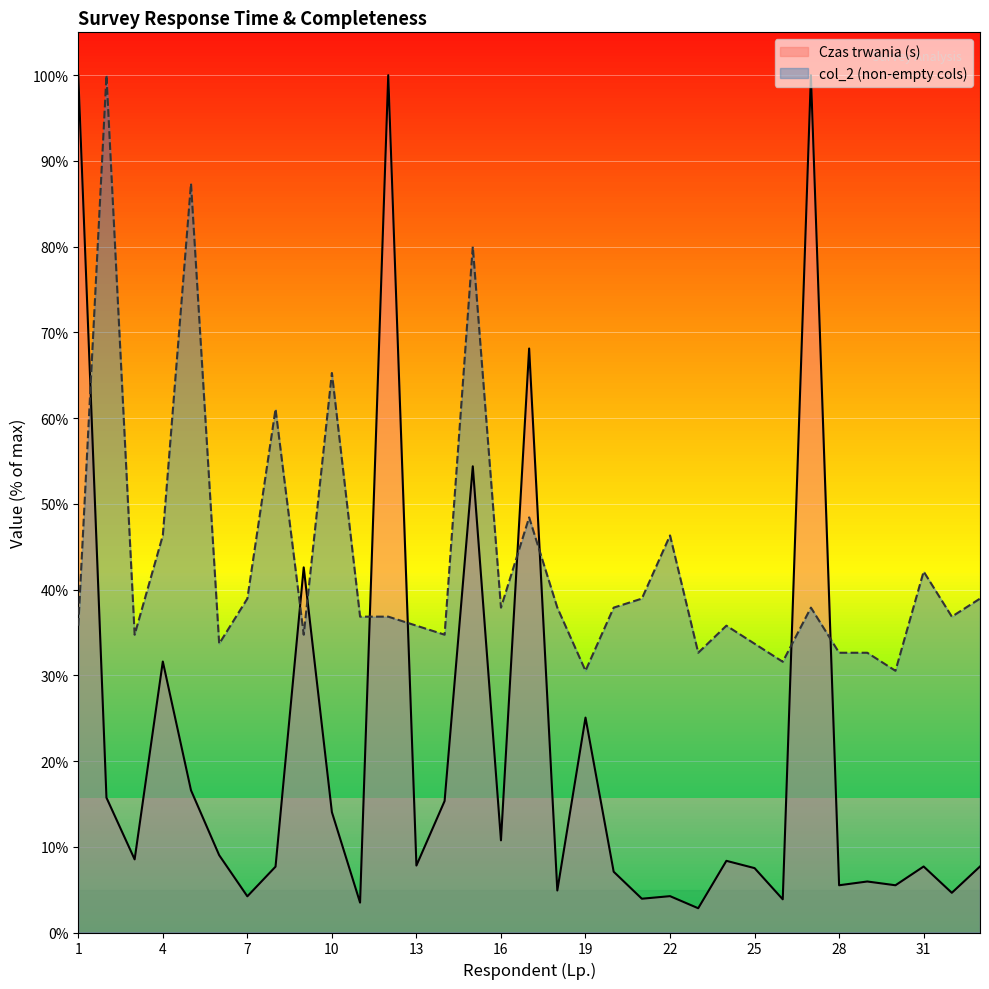

What is the value of the 19th point from the left?

30.5